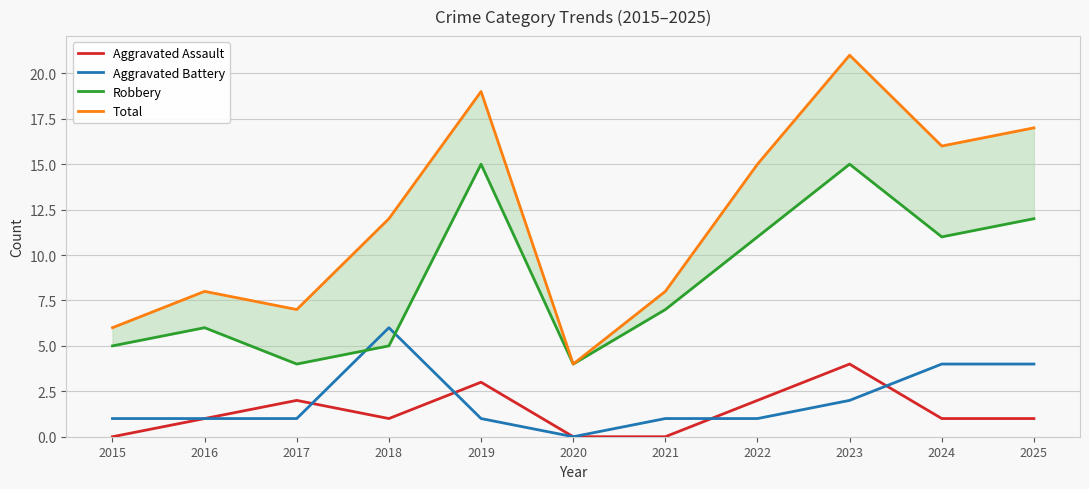

At which category does Total reach its first local peak?

2016